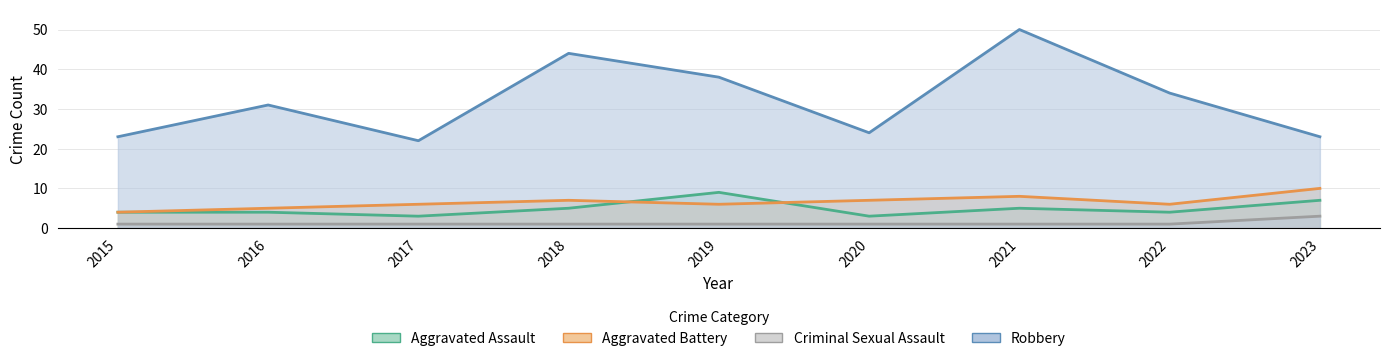

Reading left to right, list all the values displayed in this chart.

Aggravated Assault: 2015=4	2016=4	2017=3	2018=5	2019=9	2020=3	2021=5	2022=4	2023=7
Aggravated Battery: 2015=4	2016=5	2017=6	2018=7	2019=6	2020=7	2021=8	2022=6	2023=10
Criminal Sexual Assault: 2015=1	2016=1	2017=1	2018=1	2019=1	2020=1	2021=1	2022=1	2023=3
Robbery: 2015=23	2016=31	2017=22	2018=44	2019=38	2020=24	2021=50	2022=34	2023=23